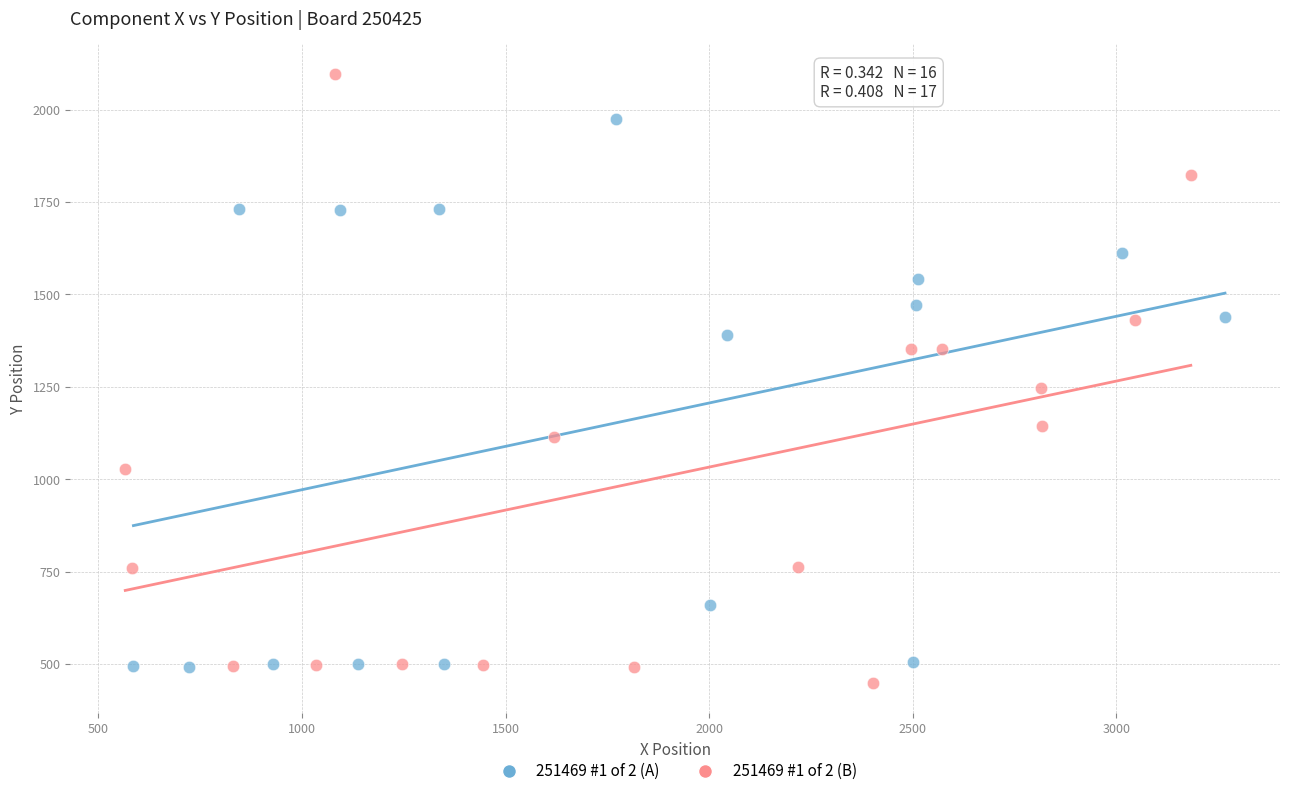

Which series contains the highest Y value?

251469 #1 of 2 (B)